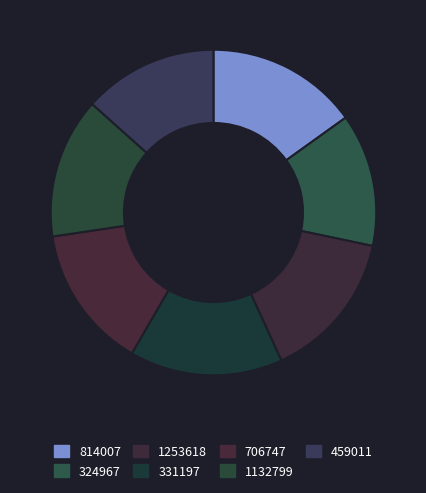

To the nearest percent, what percentage of the pie is 459011?

13%